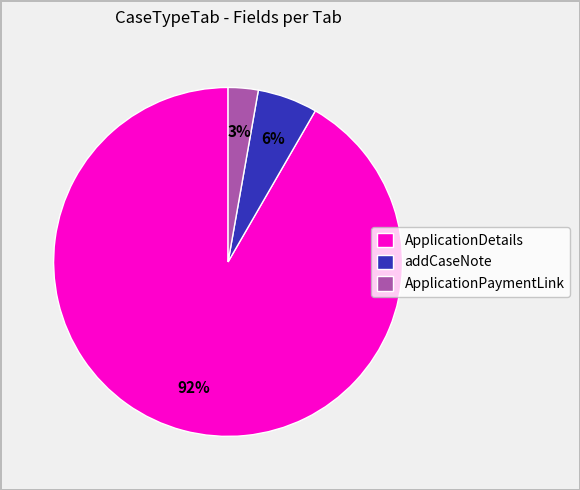

Between ApplicationPaymentLink and ApplicationDetails, which is larger?

ApplicationDetails